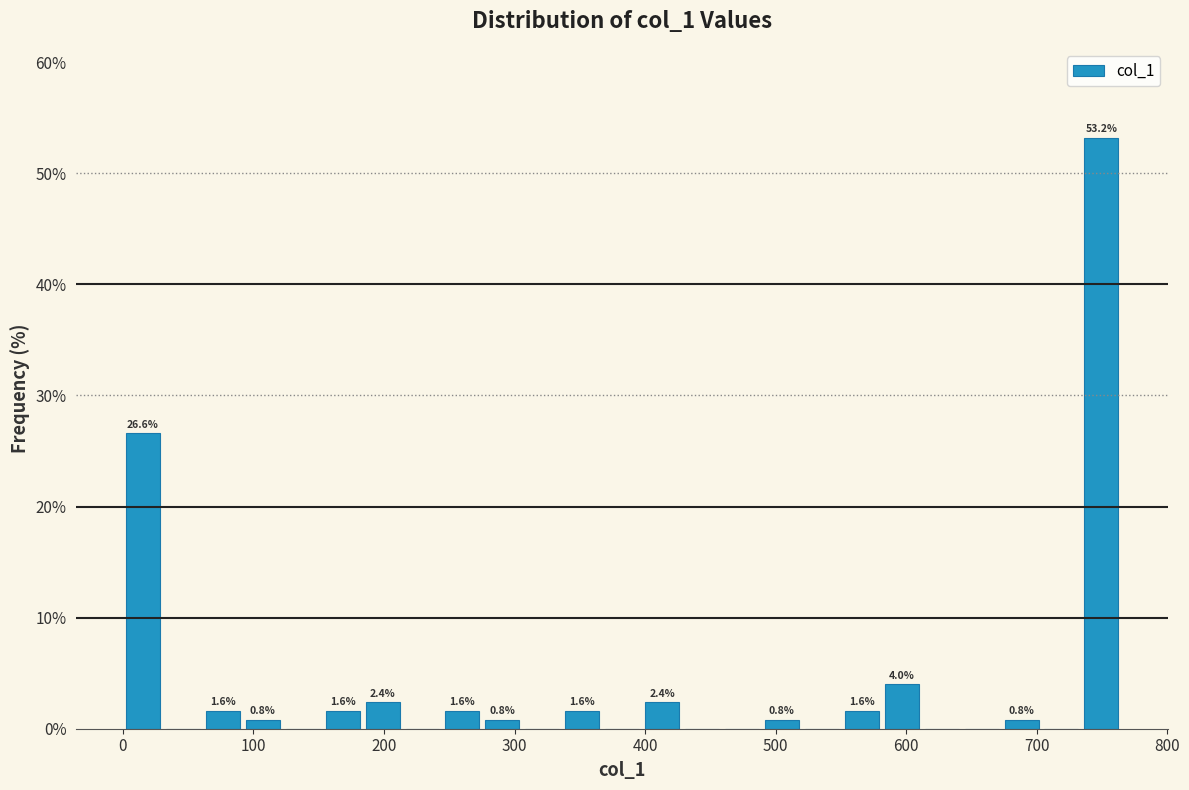

Read against the x-axis, roughly where is the centre of the tallest bar?

750